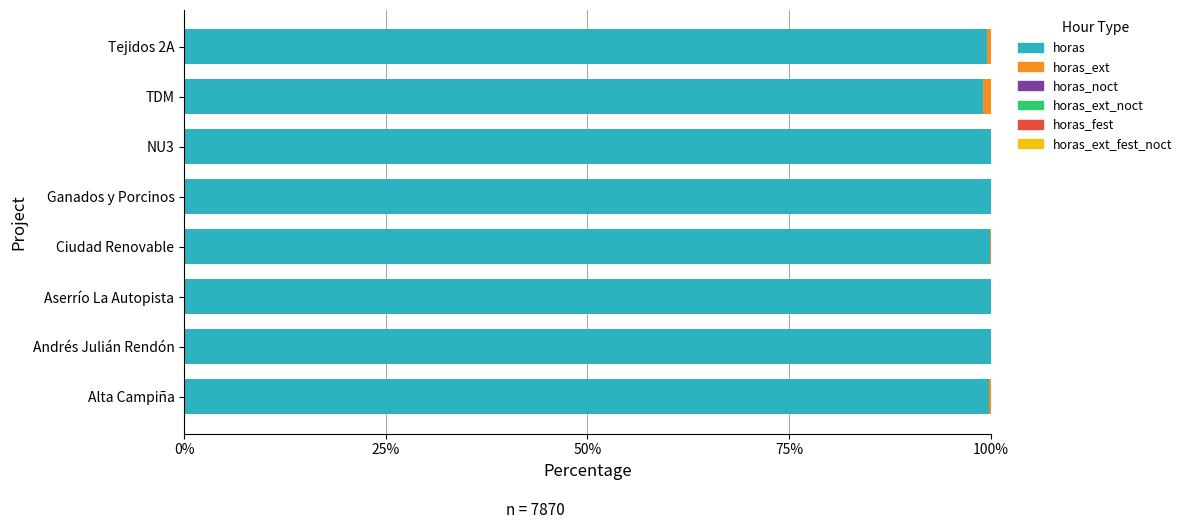

What is the maximum value for horas?

100.0